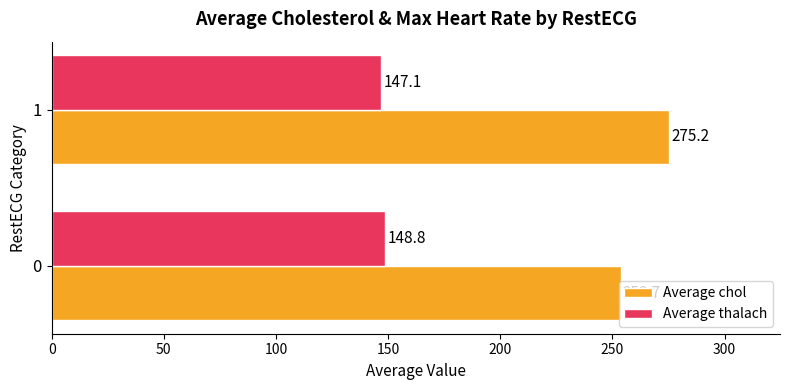

How many data points in Average chol are less than 275?

1